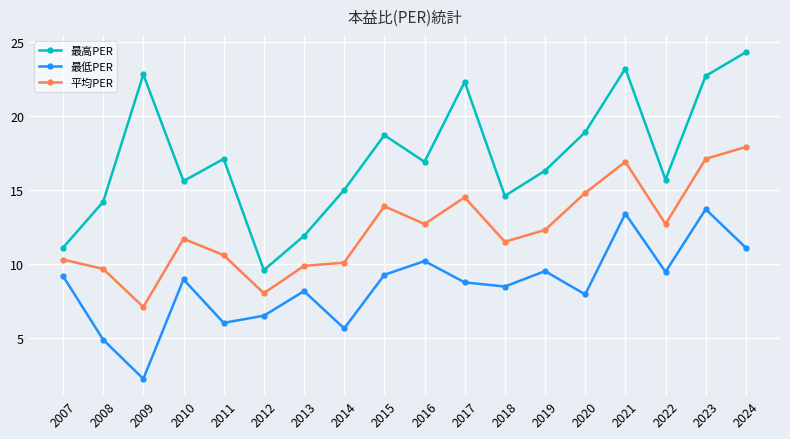

At which label does 最高PER first exceed 16?

2009